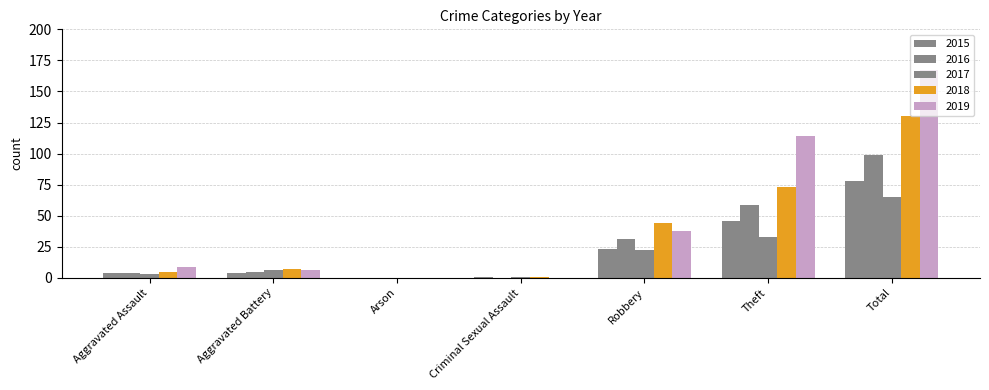

Does the chart contain stacked bars?

No